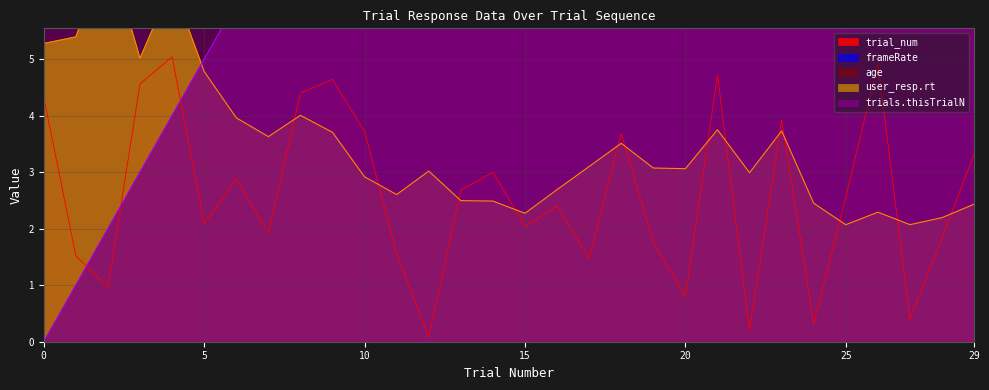

Rank the series by their maximum value, from lowest to highest.

trial_num, user_resp.rt, trials.thisTrialN